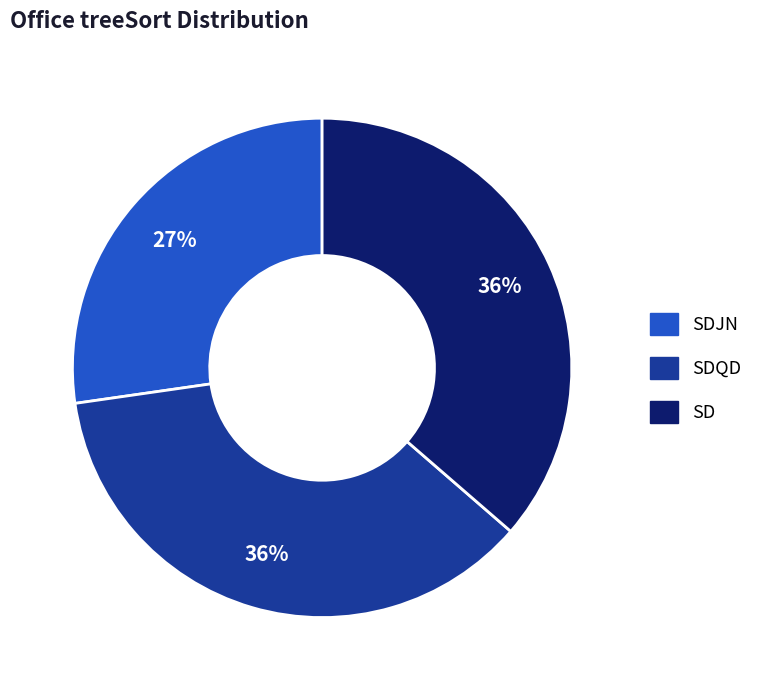

Is there any slice that represents more than half of the pie?

No